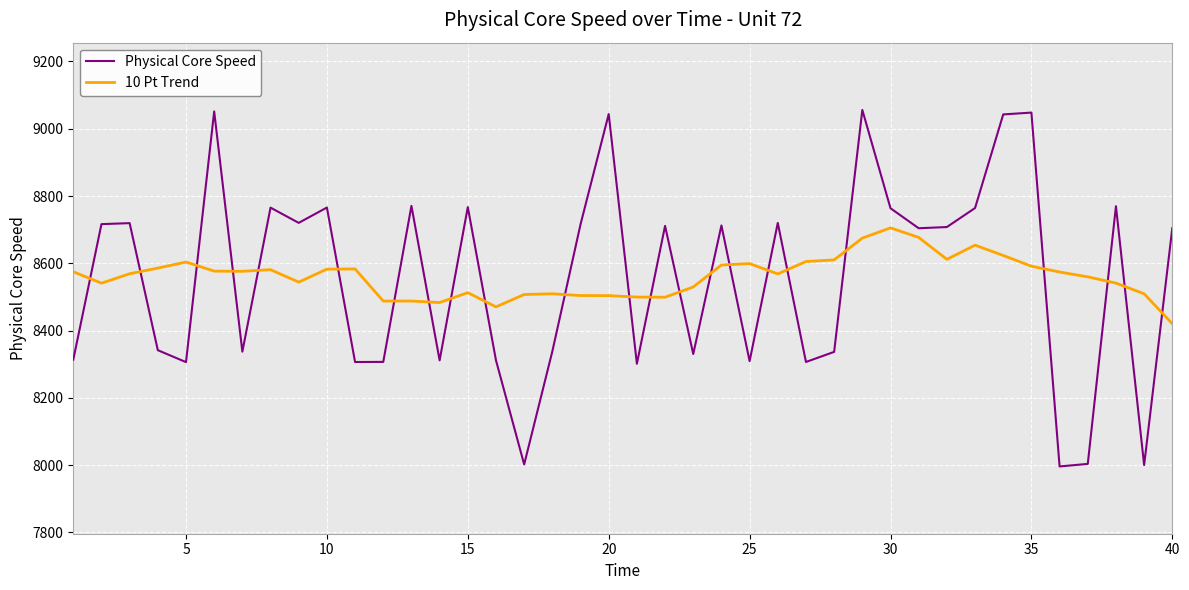

Rank the series by their maximum value, from highest to lowest.

Physical Core Speed, 10 Pt Trend